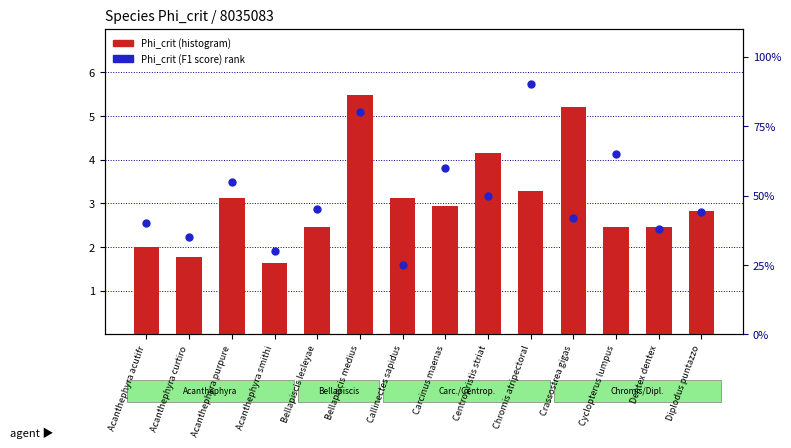

Which series contains the highest Y value?

Phi_crit (F1 score) rank